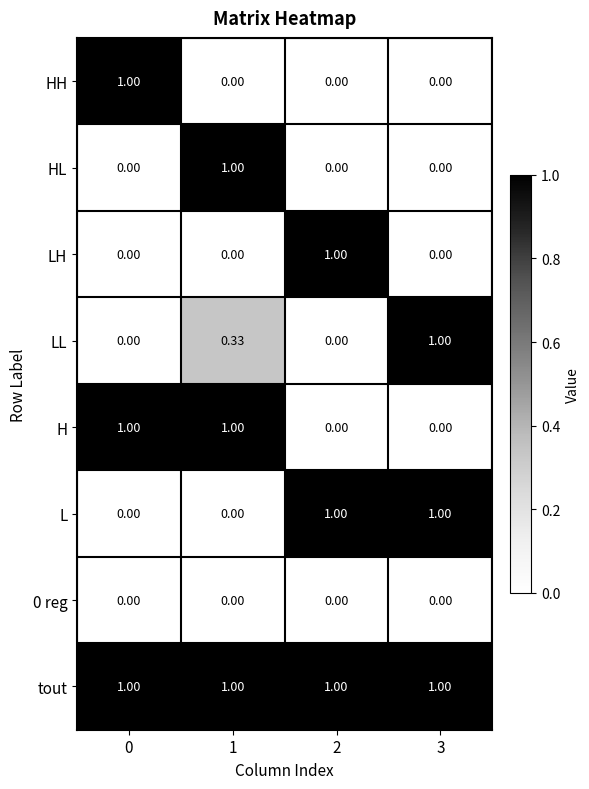

How many series are shown in this chart?

8